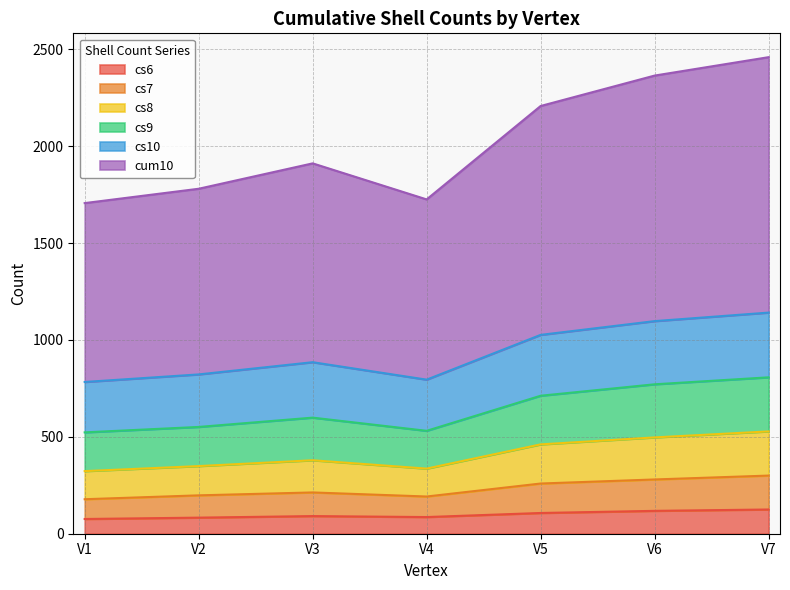

Count the number of data series in this chart.

6